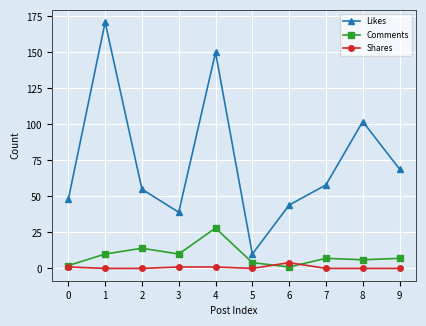

The Shares series shows 1 at 0. True or false?

True